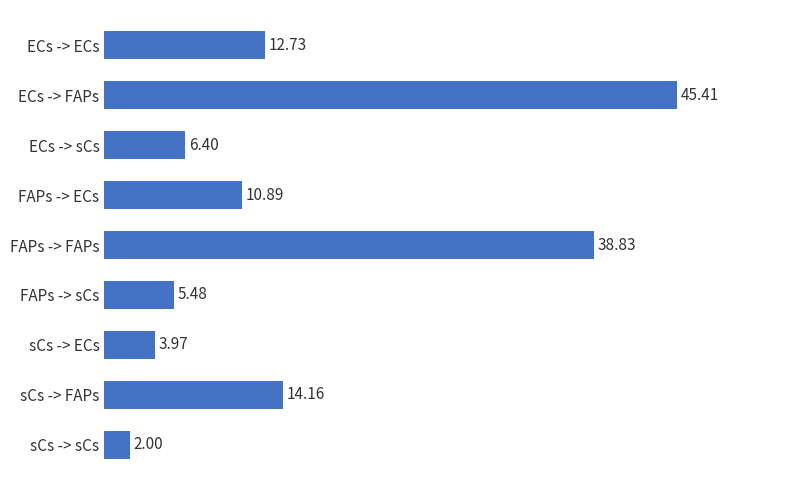

Does the chart contain any negative values?

No